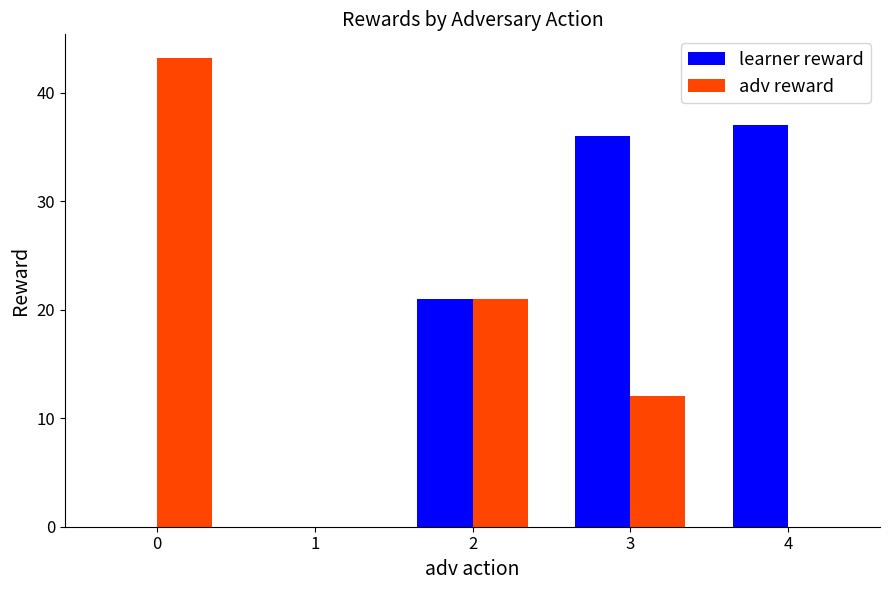

What is the sum of all learner reward values?

94.0